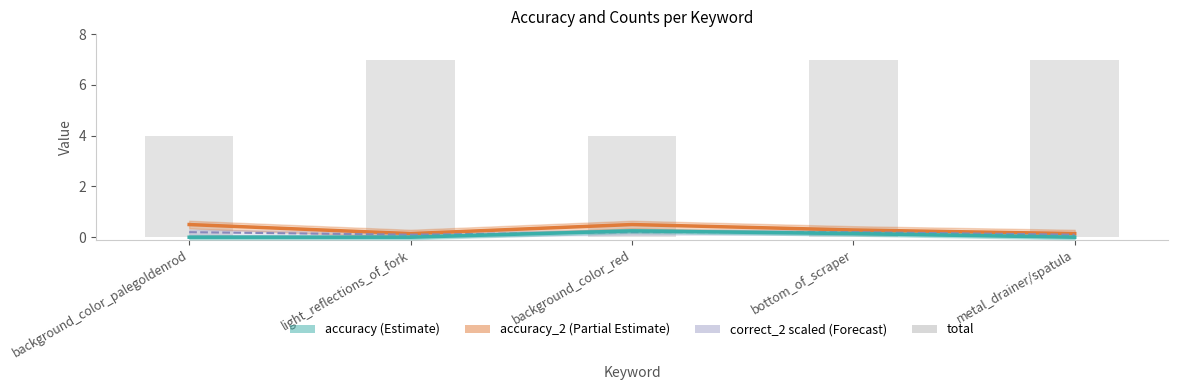

What is the label of the 4th bar from the right?

light_reflections_of_fork